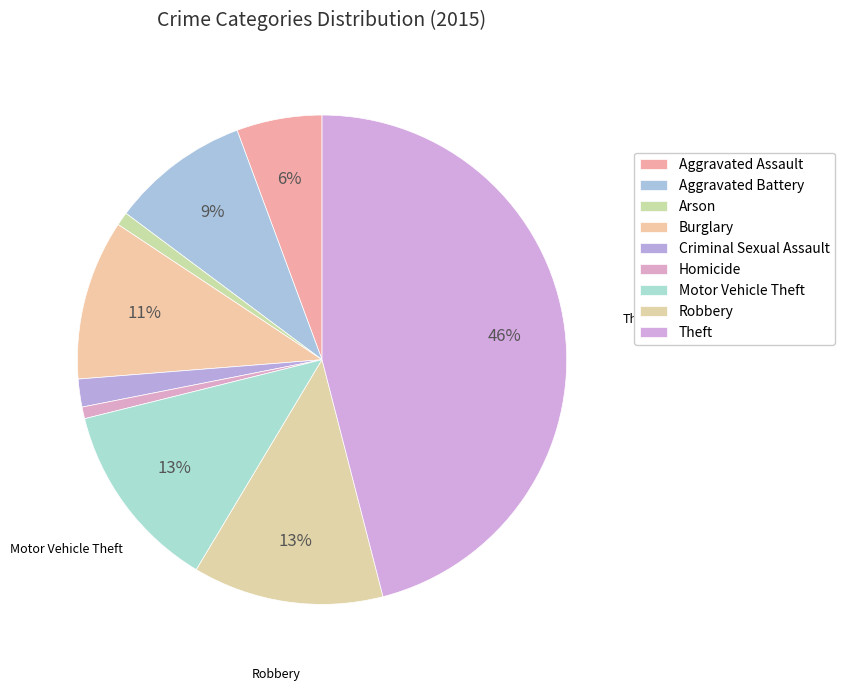

How many segments does this pie chart have?

9